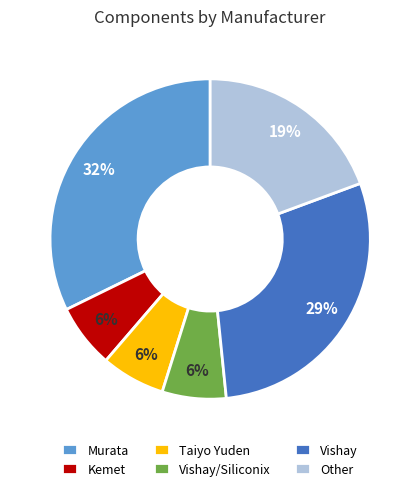

Is the sum of Vishay and Vishay/Siliconix greater than half?

No